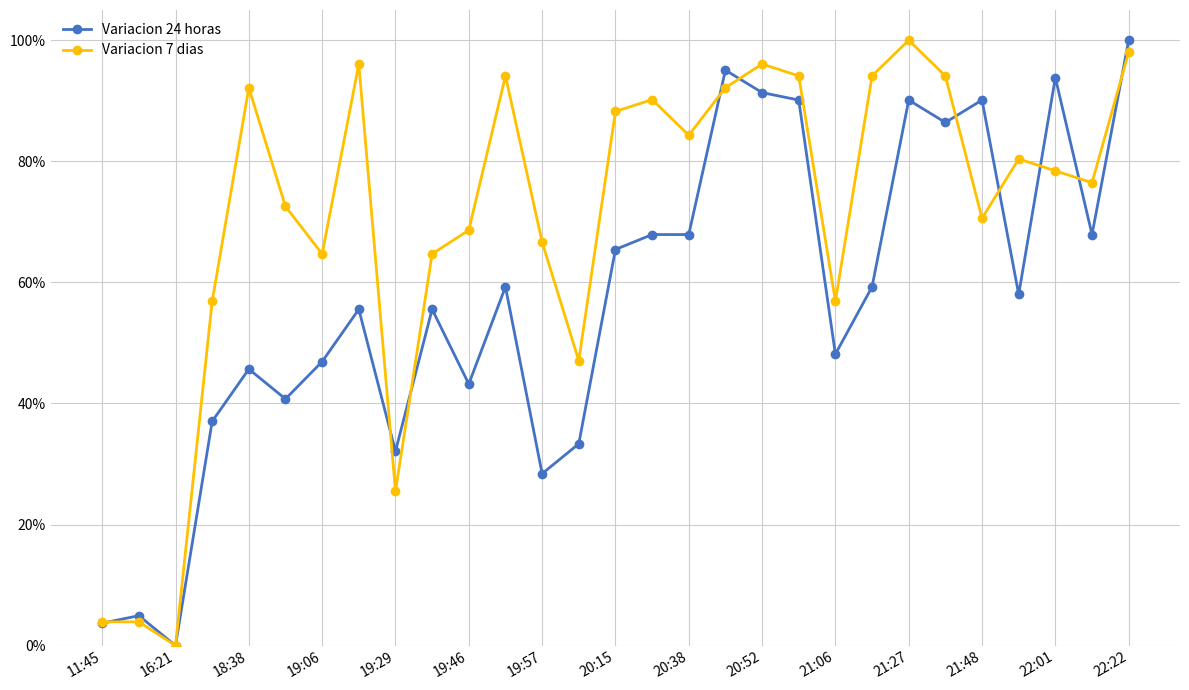

What are all the series names shown in the legend?

Variacion 24 horas, Variacion 7 dias